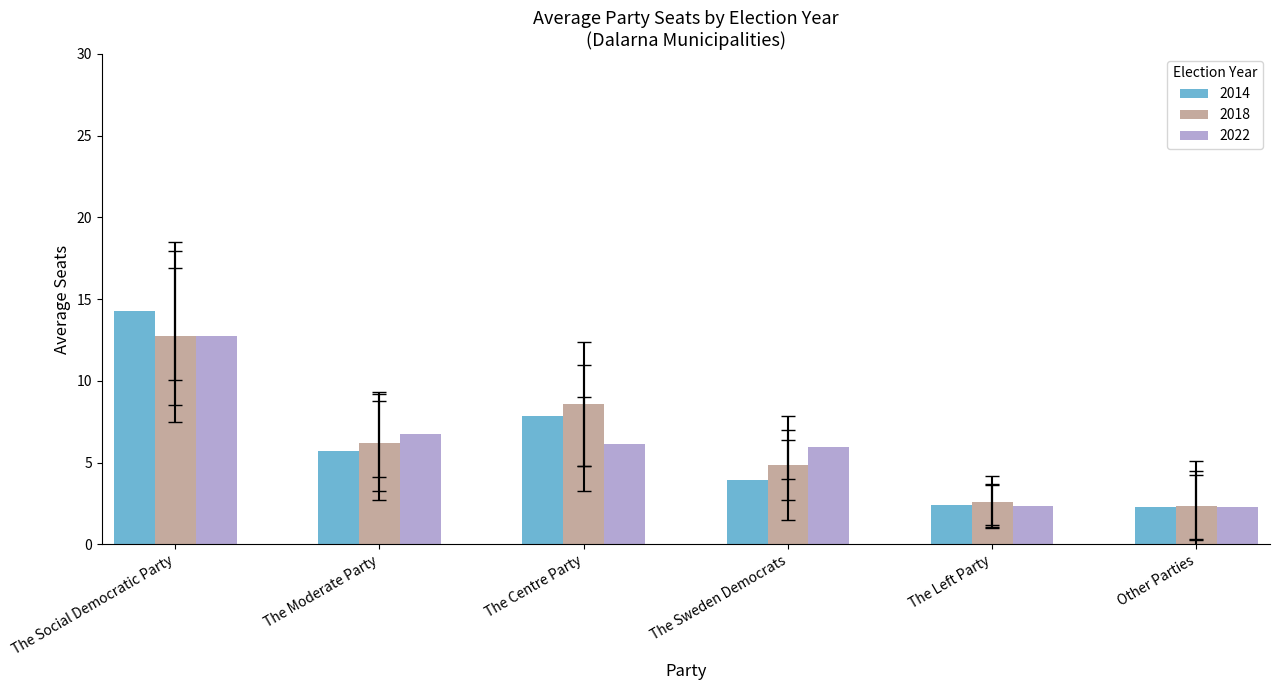

True or false: 2018 has a value of 1.4 at The Left Party.

False